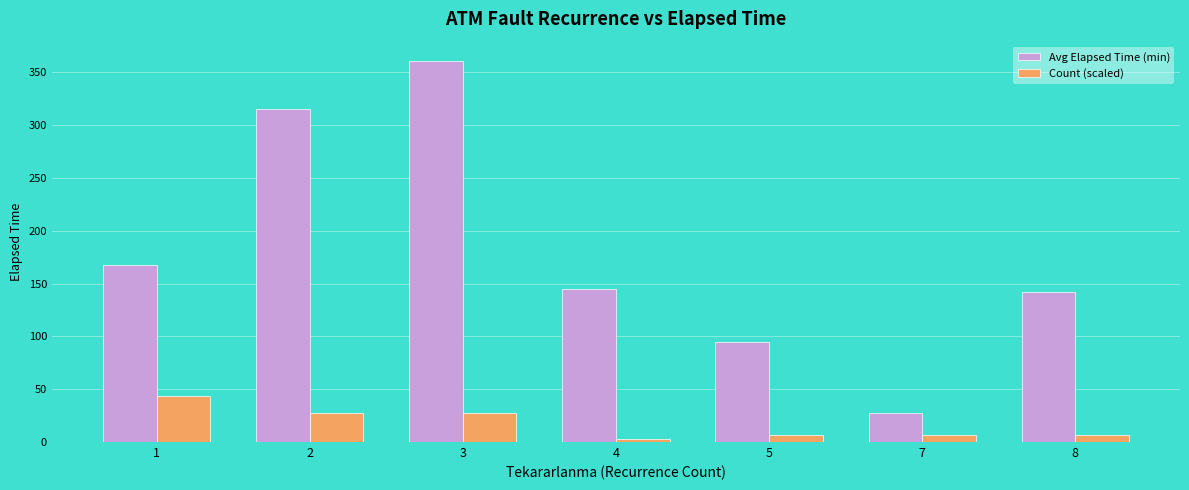

List the series in order of their overall mean, highest first.

Avg Elapsed Time (min), Count (scaled)